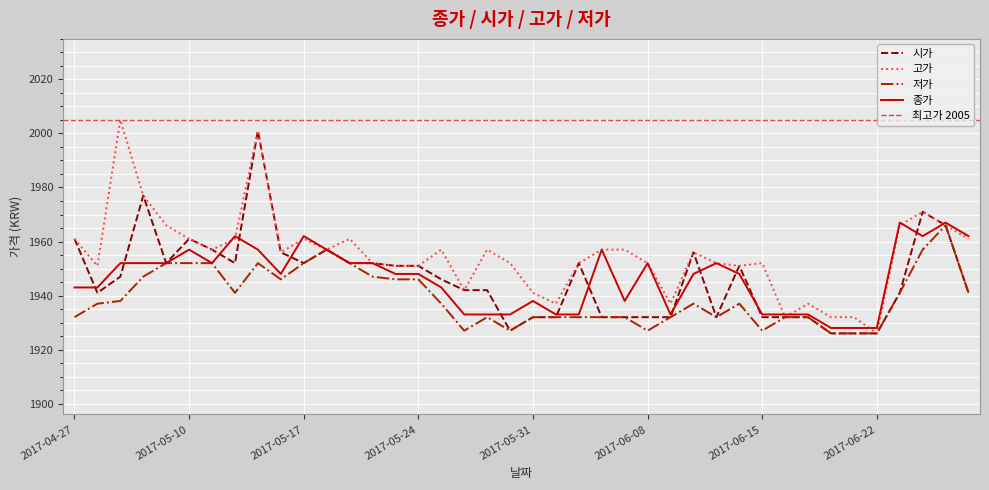

How many intersections are there between 시가 and 종가?

14